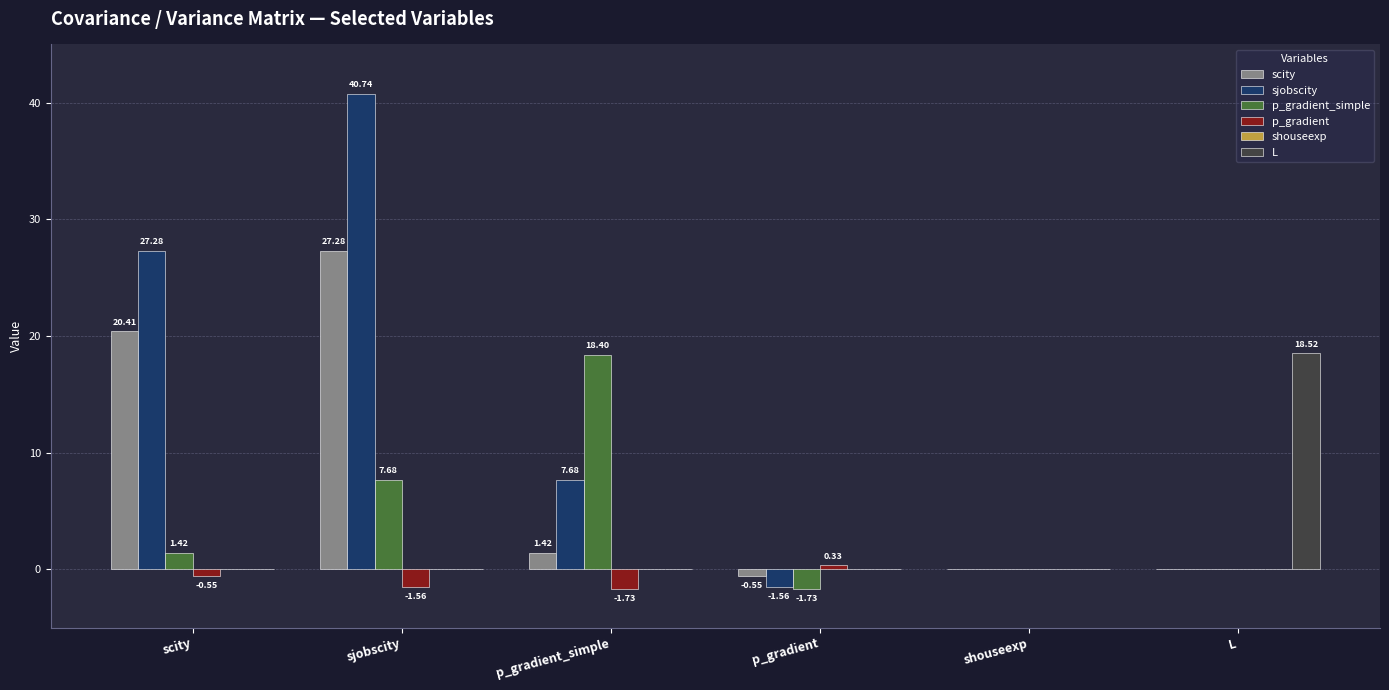

Where does the sjobscity series first go above 7?

scity